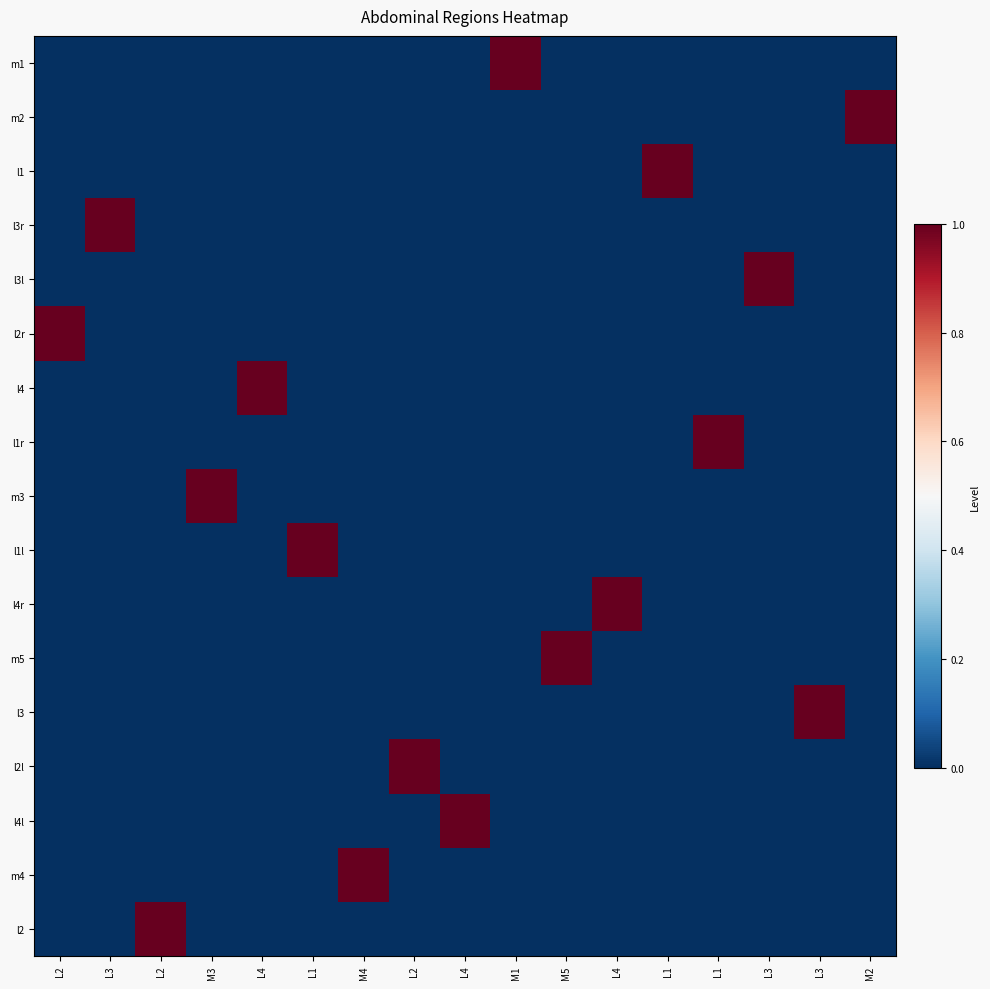

Reading right to left, transcribe all the data shown in this chart.

m1: M2=0	L3=0	L3=0	L1=0	L1=0	L4=0	M5=0	M1=1	L4=0	L2=0	M4=0	L1=0	L4=0	M3=0	L2=0	L3=0	L2=0
m2: M2=1	L3=0	L3=0	L1=0	L1=0	L4=0	M5=0	M1=0	L4=0	L2=0	M4=0	L1=0	L4=0	M3=0	L2=0	L3=0	L2=0
l1: M2=0	L3=0	L3=0	L1=0	L1=1	L4=0	M5=0	M1=0	L4=0	L2=0	M4=0	L1=0	L4=0	M3=0	L2=0	L3=0	L2=0
l3r: M2=0	L3=0	L3=0	L1=0	L1=0	L4=0	M5=0	M1=0	L4=0	L2=0	M4=0	L1=0	L4=0	M3=0	L2=0	L3=1	L2=0
l3l: M2=0	L3=0	L3=1	L1=0	L1=0	L4=0	M5=0	M1=0	L4=0	L2=0	M4=0	L1=0	L4=0	M3=0	L2=0	L3=0	L2=0
l2r: M2=0	L3=0	L3=0	L1=0	L1=0	L4=0	M5=0	M1=0	L4=0	L2=0	M4=0	L1=0	L4=0	M3=0	L2=0	L3=0	L2=1
l4: M2=0	L3=0	L3=0	L1=0	L1=0	L4=0	M5=0	M1=0	L4=0	L2=0	M4=0	L1=0	L4=1	M3=0	L2=0	L3=0	L2=0
l1r: M2=0	L3=0	L3=0	L1=1	L1=0	L4=0	M5=0	M1=0	L4=0	L2=0	M4=0	L1=0	L4=0	M3=0	L2=0	L3=0	L2=0
m3: M2=0	L3=0	L3=0	L1=0	L1=0	L4=0	M5=0	M1=0	L4=0	L2=0	M4=0	L1=0	L4=0	M3=1	L2=0	L3=0	L2=0
l1l: M2=0	L3=0	L3=0	L1=0	L1=0	L4=0	M5=0	M1=0	L4=0	L2=0	M4=0	L1=1	L4=0	M3=0	L2=0	L3=0	L2=0
l4r: M2=0	L3=0	L3=0	L1=0	L1=0	L4=1	M5=0	M1=0	L4=0	L2=0	M4=0	L1=0	L4=0	M3=0	L2=0	L3=0	L2=0
m5: M2=0	L3=0	L3=0	L1=0	L1=0	L4=0	M5=1	M1=0	L4=0	L2=0	M4=0	L1=0	L4=0	M3=0	L2=0	L3=0	L2=0
l3: M2=0	L3=1	L3=0	L1=0	L1=0	L4=0	M5=0	M1=0	L4=0	L2=0	M4=0	L1=0	L4=0	M3=0	L2=0	L3=0	L2=0
l2l: M2=0	L3=0	L3=0	L1=0	L1=0	L4=0	M5=0	M1=0	L4=0	L2=1	M4=0	L1=0	L4=0	M3=0	L2=0	L3=0	L2=0
l4l: M2=0	L3=0	L3=0	L1=0	L1=0	L4=0	M5=0	M1=0	L4=1	L2=0	M4=0	L1=0	L4=0	M3=0	L2=0	L3=0	L2=0
m4: M2=0	L3=0	L3=0	L1=0	L1=0	L4=0	M5=0	M1=0	L4=0	L2=0	M4=1	L1=0	L4=0	M3=0	L2=0	L3=0	L2=0
l2: M2=0	L3=0	L3=0	L1=0	L1=0	L4=0	M5=0	M1=0	L4=0	L2=0	M4=0	L1=0	L4=0	M3=0	L2=1	L3=0	L2=0